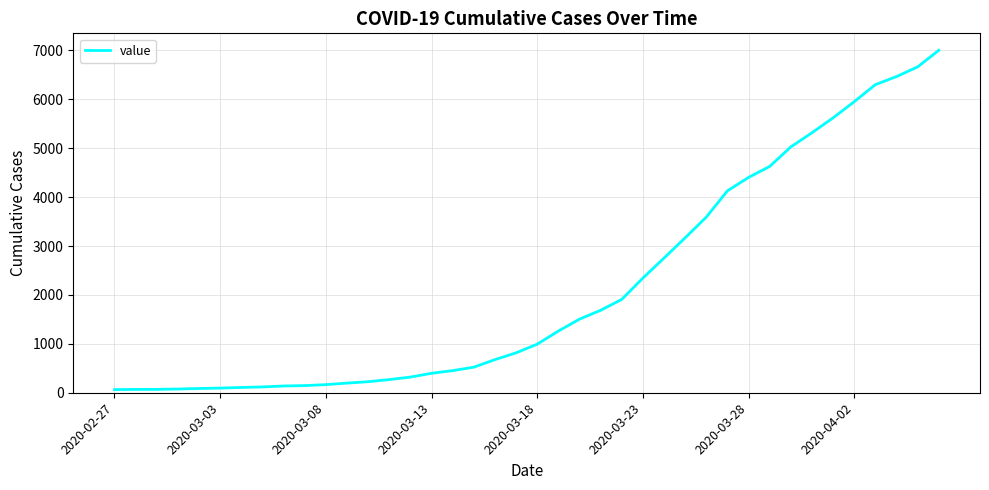

True or false: the data has more than 0 interior local peaks.

False